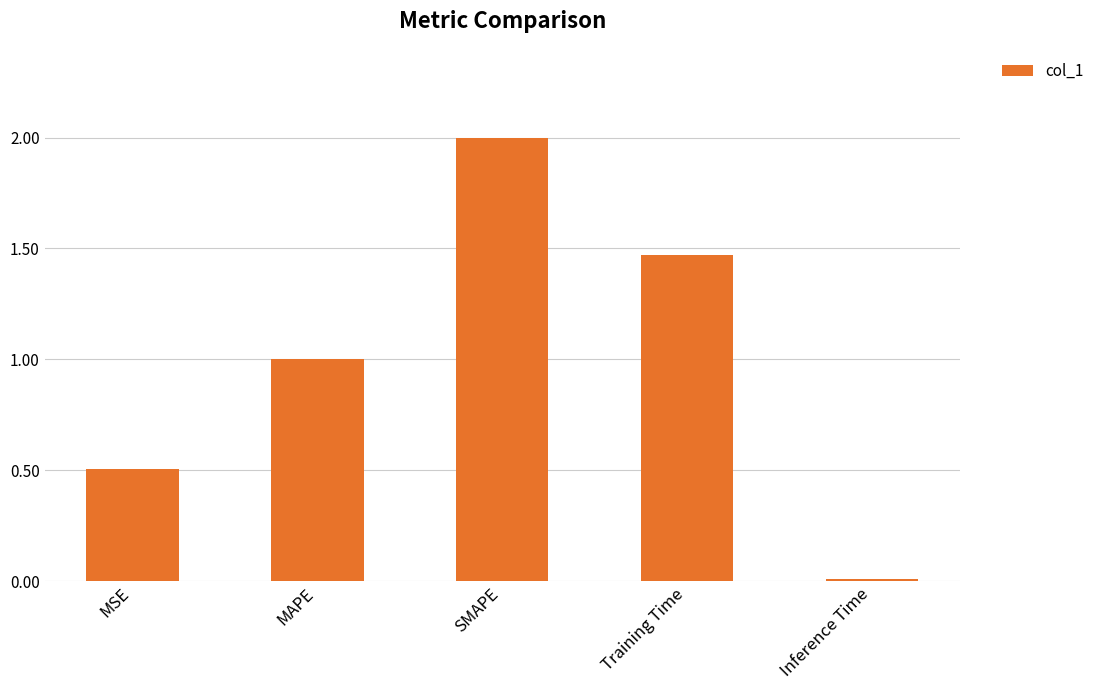

What is the average value?

1.0